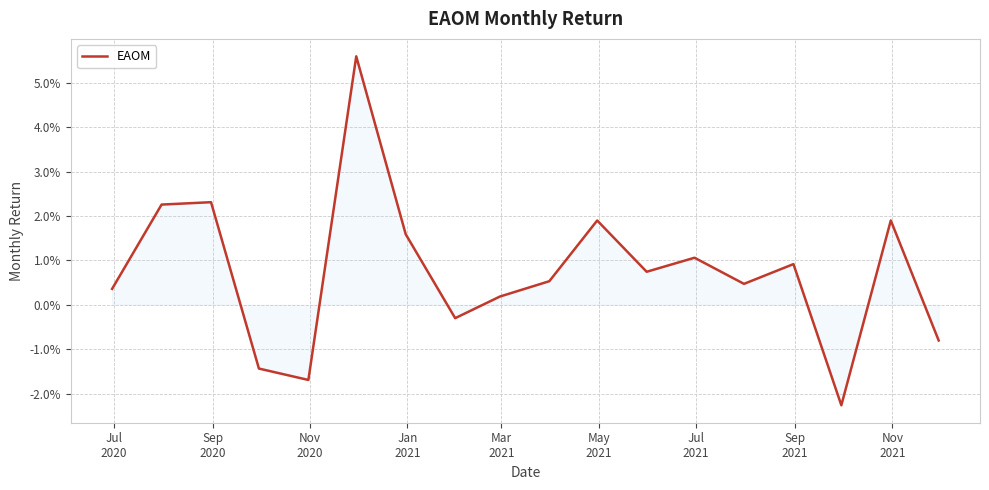

At which label does the data first exceed 0?

Jul
2020